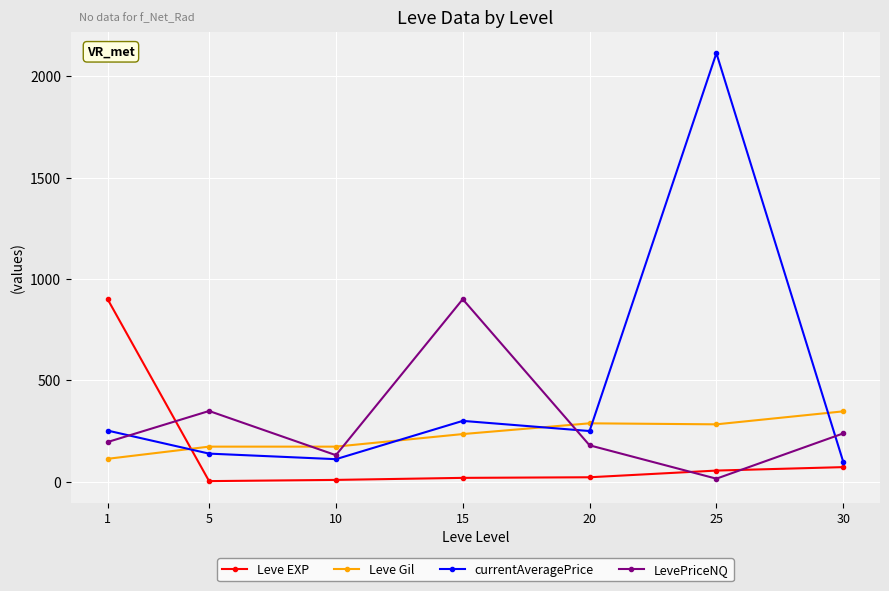

Which series changed the most between 5 and 10?

LevePriceNQ